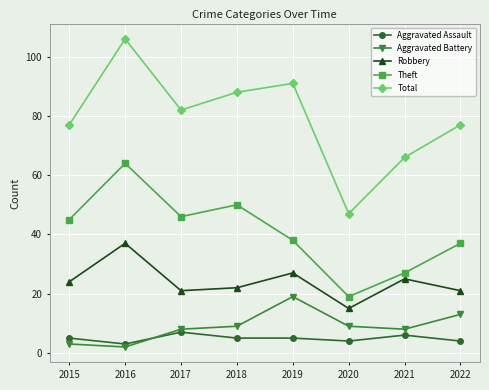

What are all the series names shown in the legend?

Aggravated Assault, Aggravated Battery, Robbery, Theft, Total